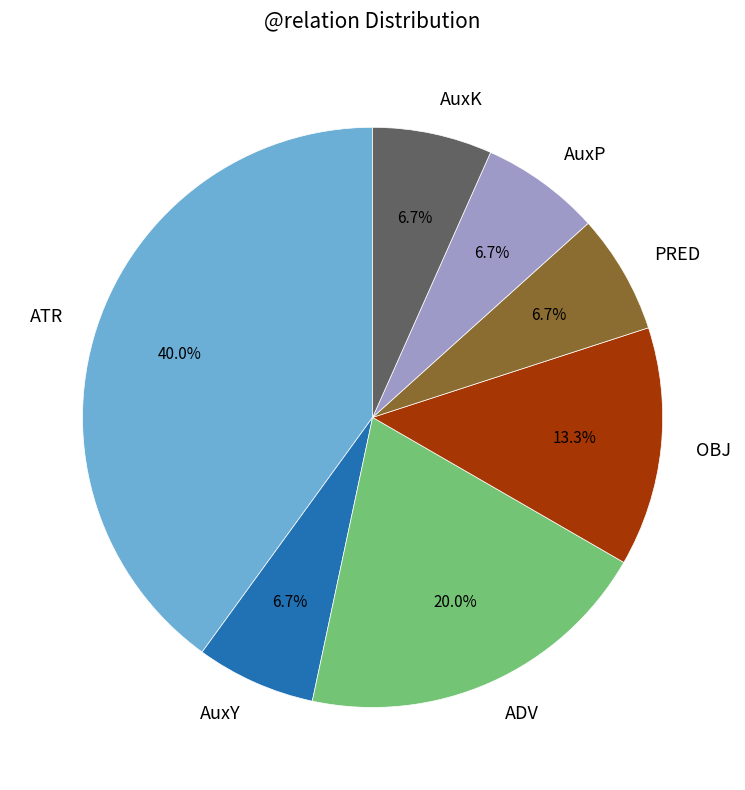

The OBJ slice represents 20% of the pie. True or false?

False